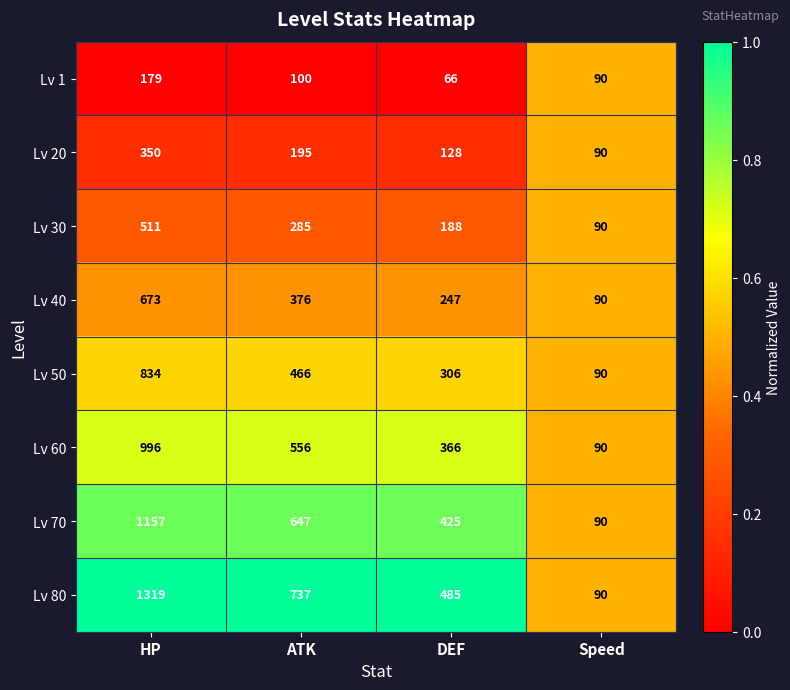

Where does the Lv 80 series first go above 737?

HP